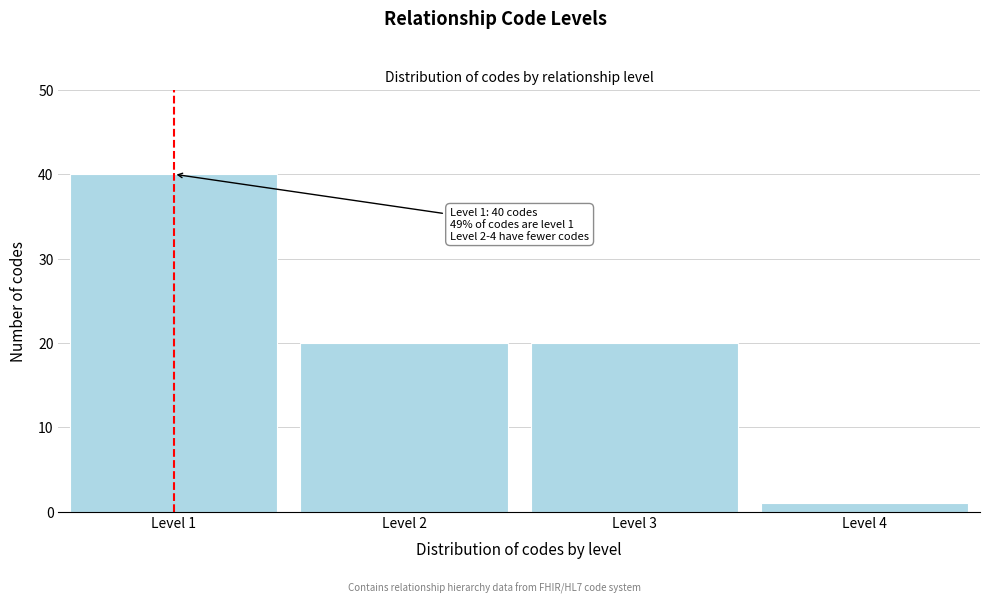

Reading left to right, what are all the values shown in this chart?

Level 1=40	Level 2=20	Level 3=20	Level 4=1